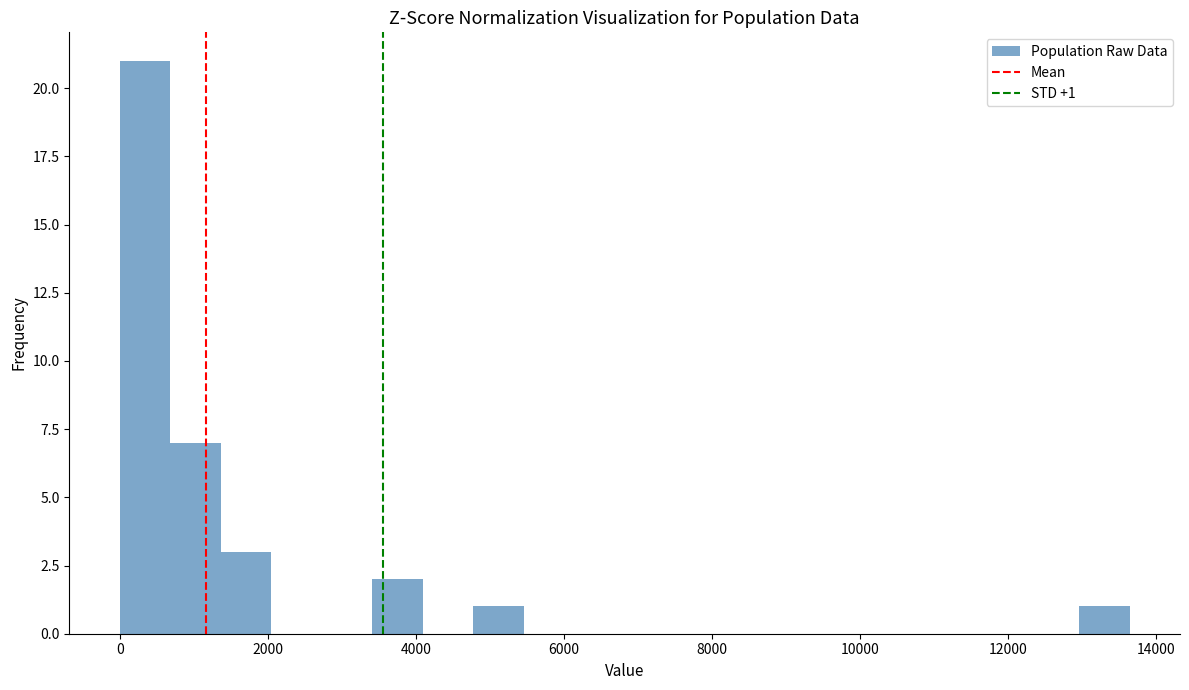

Read against the x-axis, roughly where is the centre of the tallest bar?

400